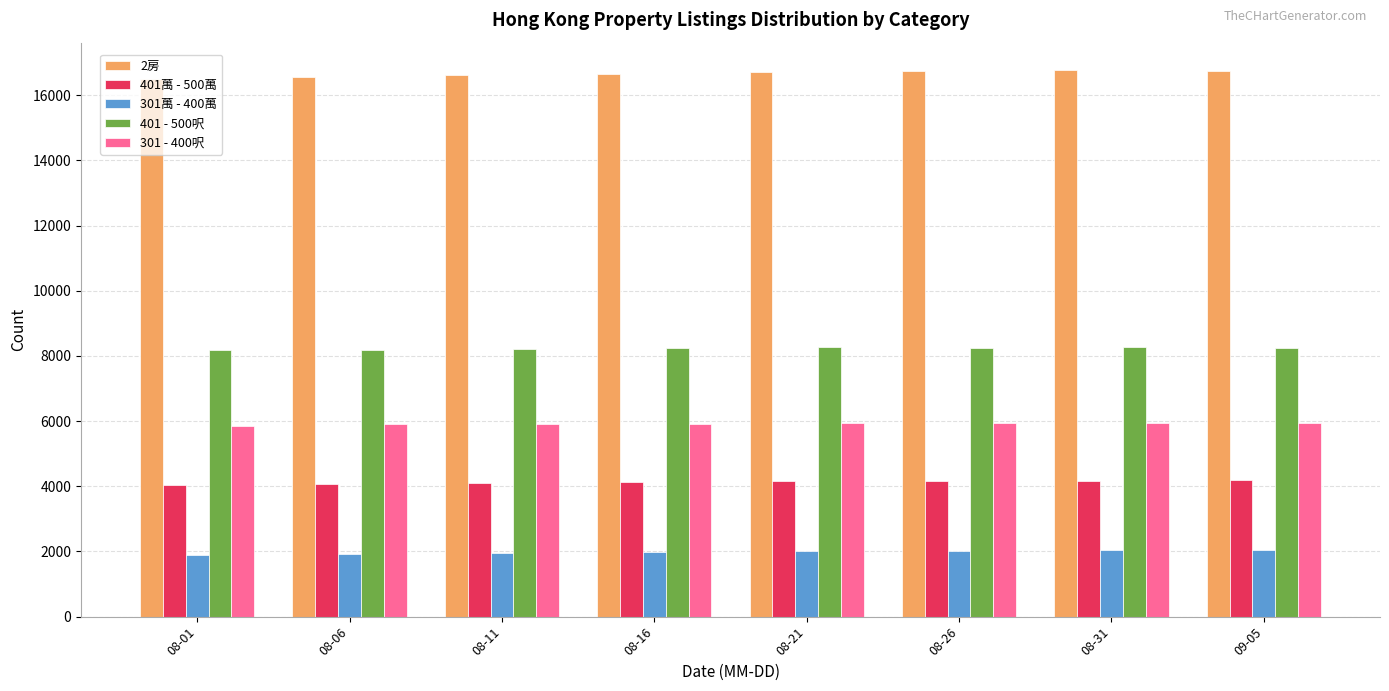

List the series in order of their peak value, highest first.

2房, 401 - 500呎, 301 - 400呎, 401萬 - 500萬, 301萬 - 400萬